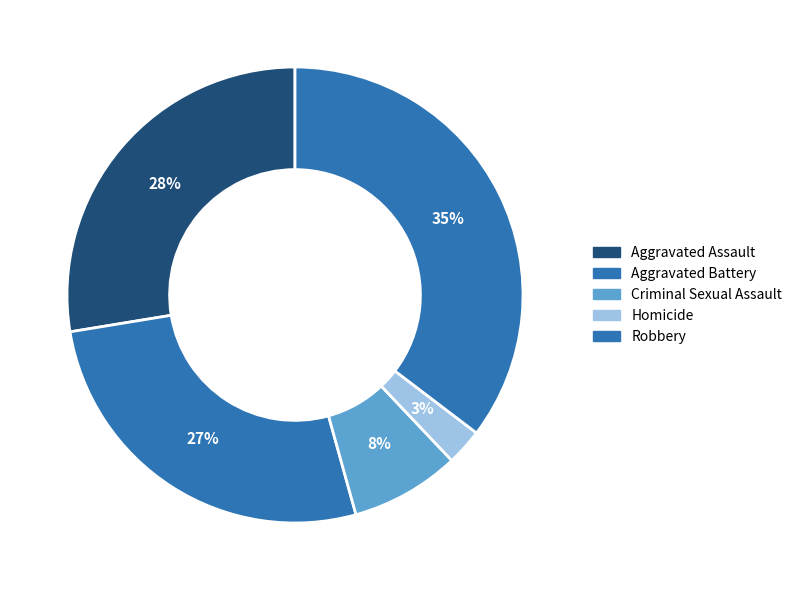

The Aggravated Battery slice represents 27% of the pie. True or false?

True